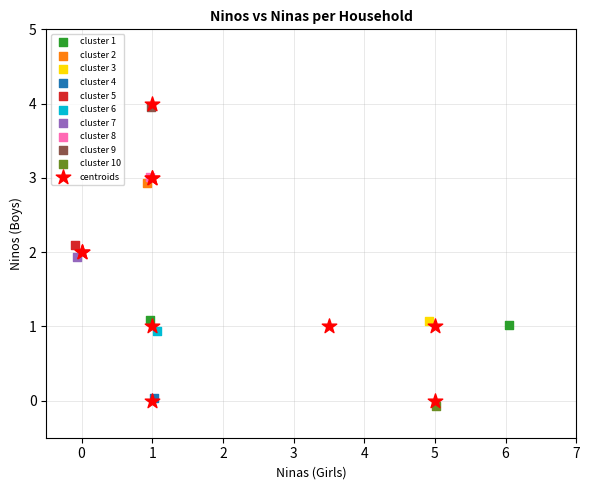

Which series reaches the minimum Y coordinate?

cluster 10